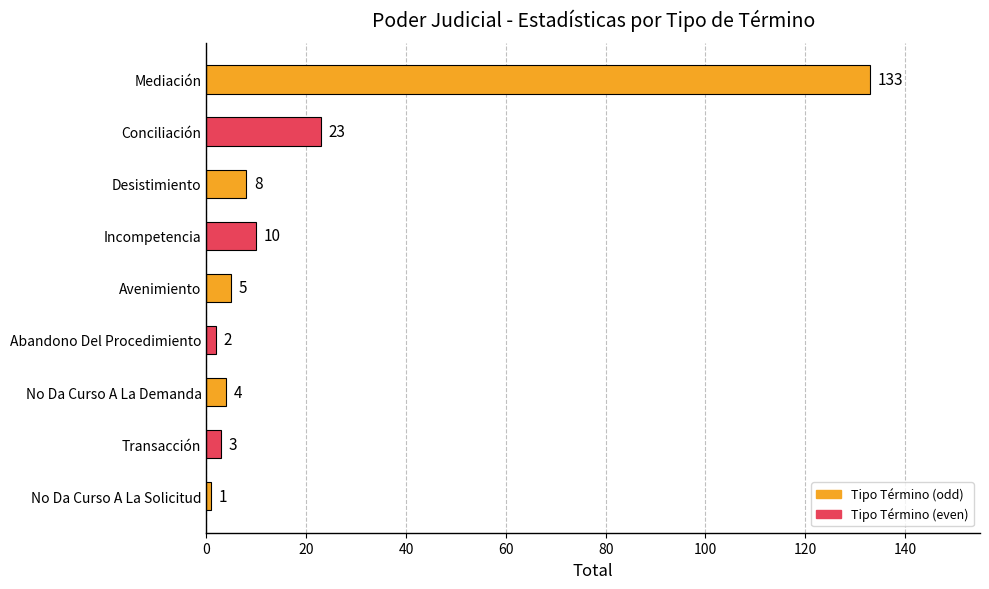

What is the value of the 3rd bar from the top?

8